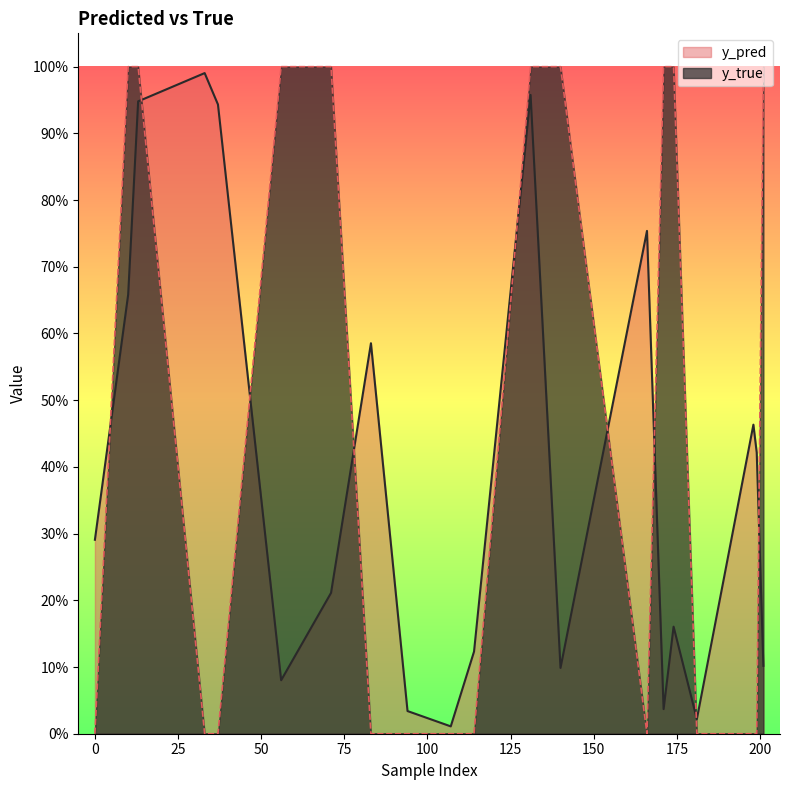

At how many categories does at least one series exceed 0?

20